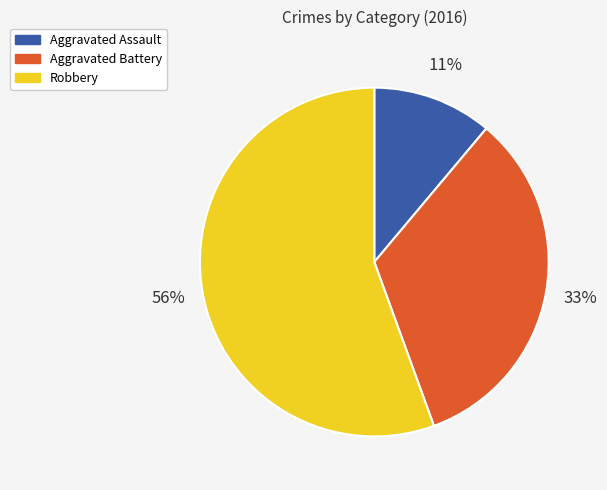

What percentage is the Aggravated Battery slice, to the nearest percent?

33%